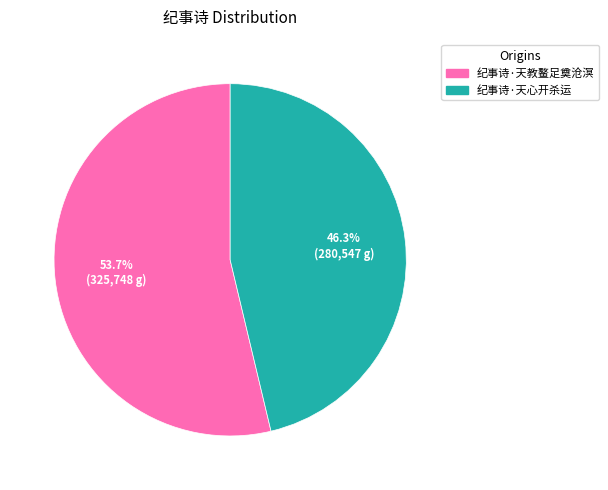

Approximately how many times larger is the value at 纪事诗·天心开杀运 compared to 纪事诗·天教鳌足奠沧溟?

0.9